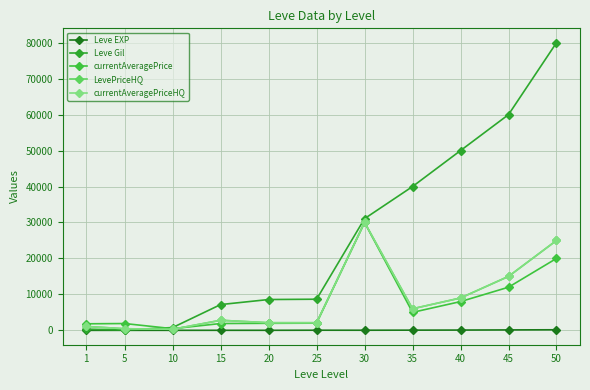

True or false: Leve EXP and Leve Gil intersect in this chart.

False